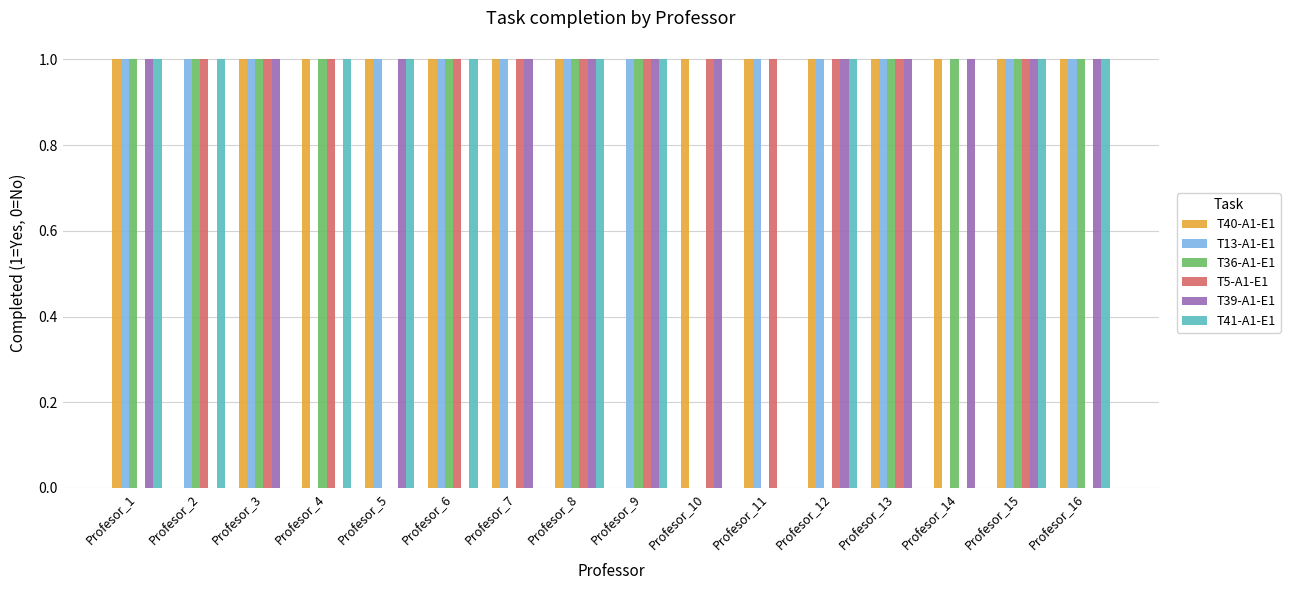

How many groups of bars are there?

16